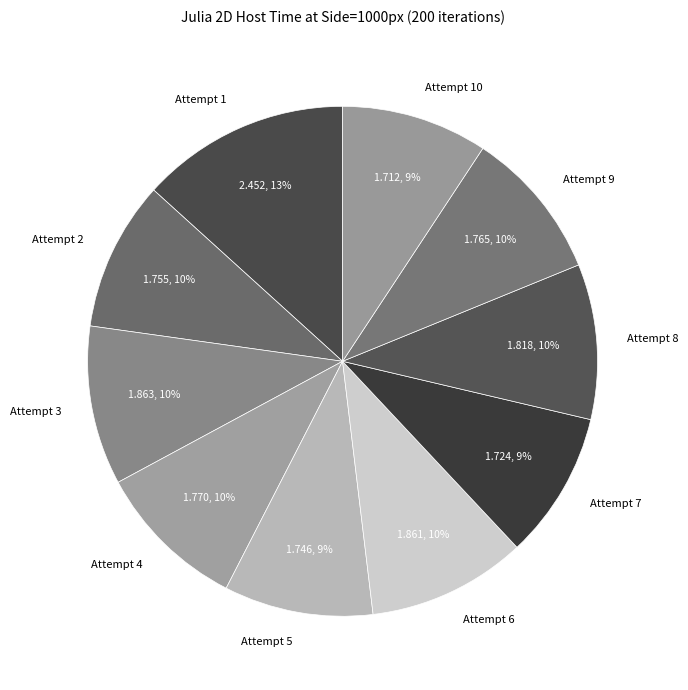

Does Attempt 3 account for over 50% of the chart?

No